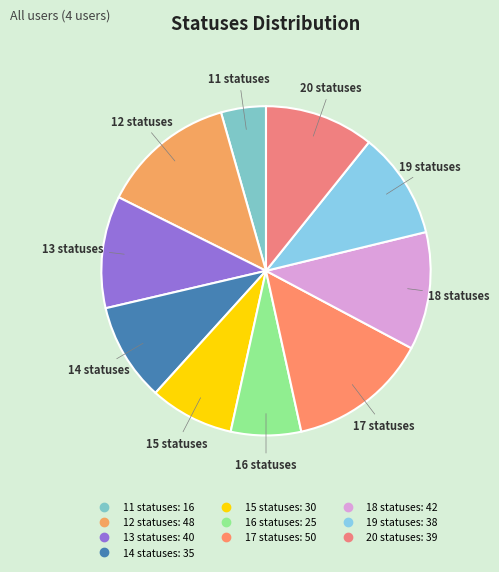

Do 11 statuses and 13 statuses together represent more than half of the pie?

No